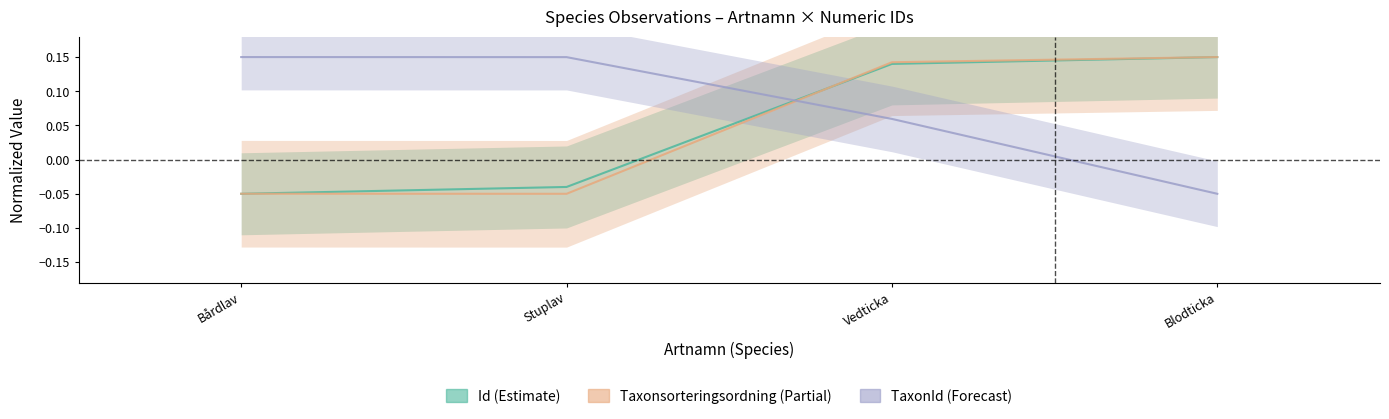

What is the value of the TaxonId point at the 4th from the left?

-0.1